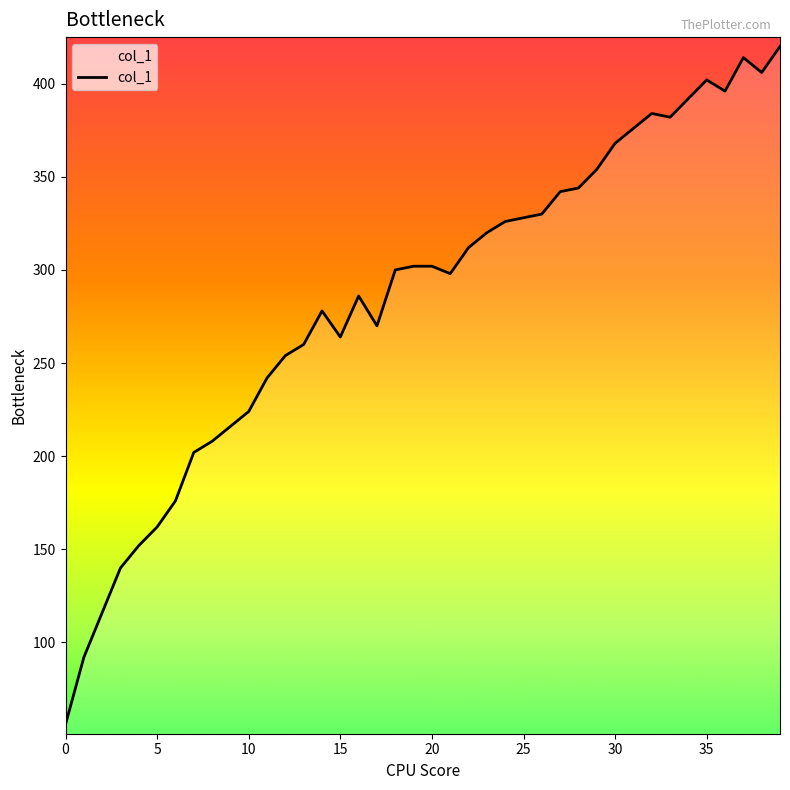

Reading left to right, extract all data points from this chart.

56	92	116	140	152	162	176	202	208	216	224	242	254	260	278	264	286	270	300	302	302	298	312	320	326	328	330	342	344	354	368	376	384	382	392	402	396	414	406	420